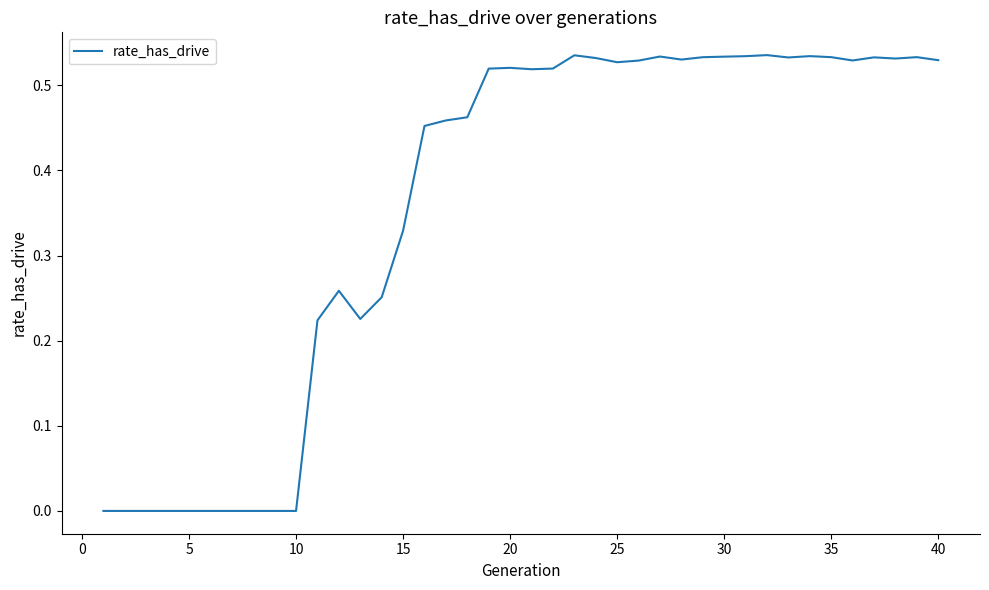

Reading right to left, extract all data points from this chart.

0.5	0.5	0.5	0.5	0.5	0.5	0.5	0.5	0.5	0.5	0.5	0.5	0.5	0.5	0.5	0.5	0.5	0.5	0.5	0.5	0.5	0.5	0.5	0.5	0.5	0.3	0.3	0.2	0.3	0.2	0.0	0.0	0.0	0.0	0.0	0.0	0.0	0.0	0.0	0.0